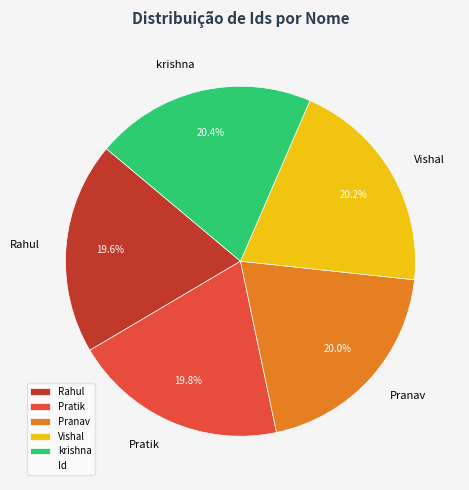

What percentage is NOT represented by krishna?

79.6%